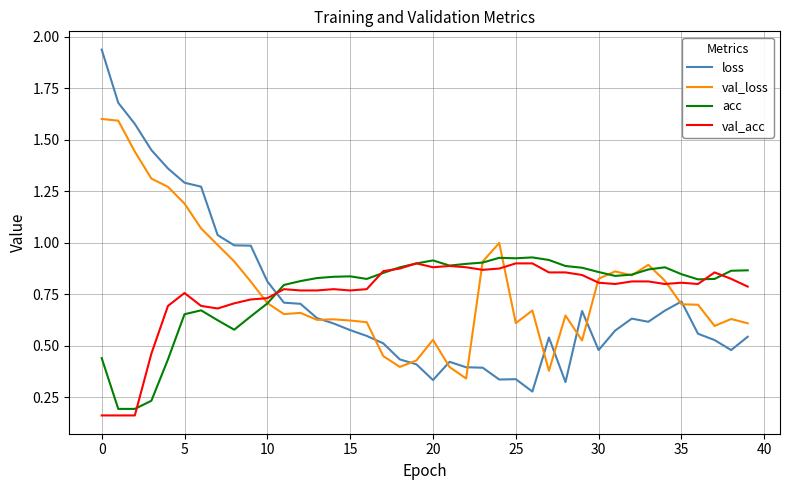

Which series has the widest spread of values?

loss